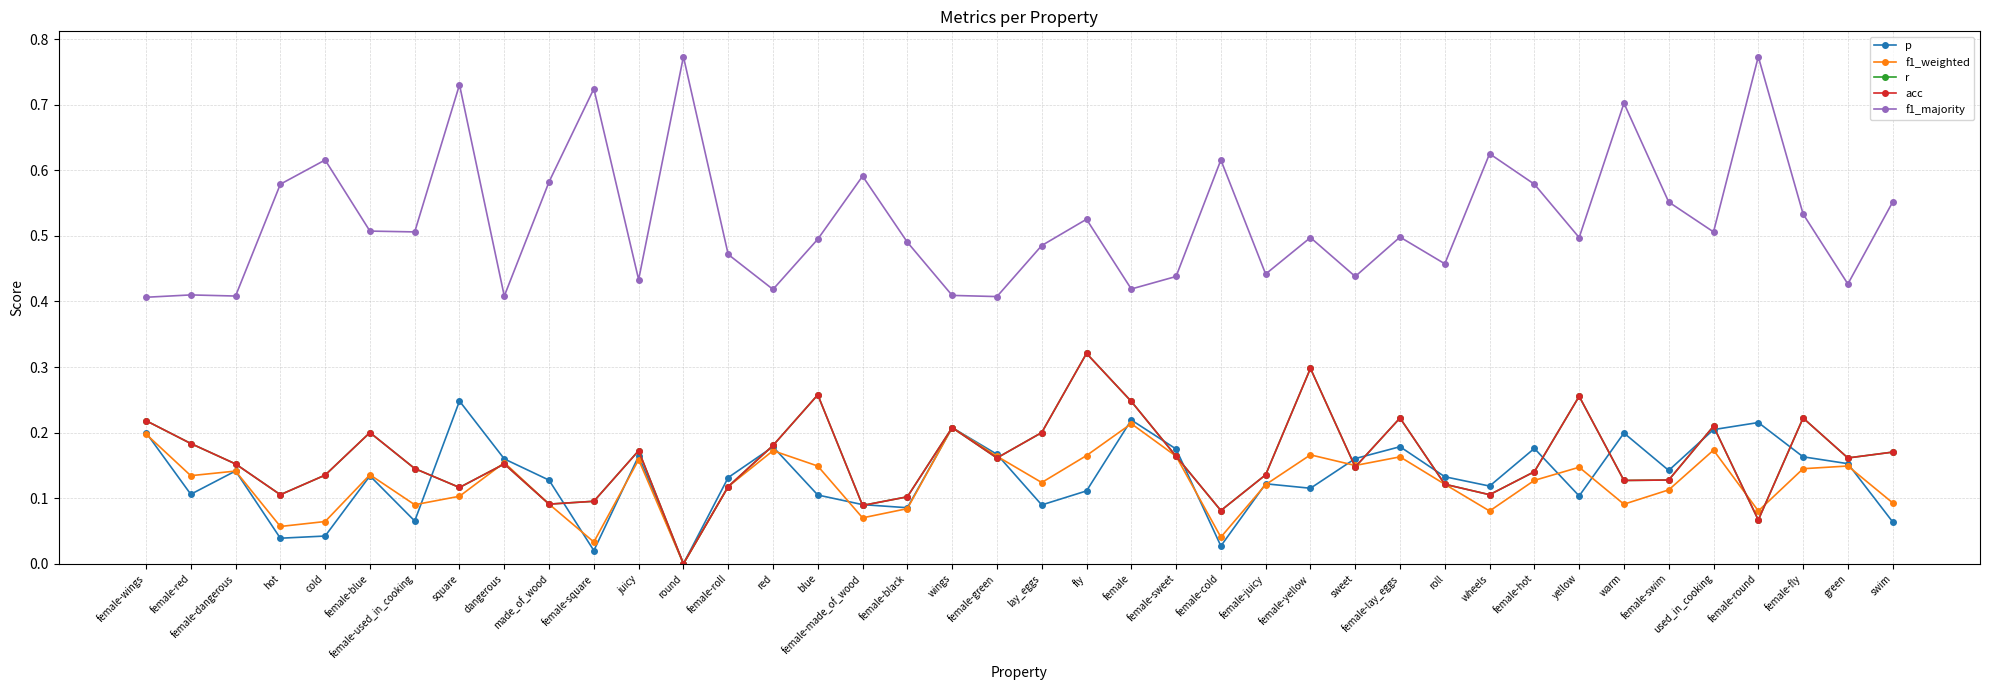

Is this an area chart (filled region under the line)?

No